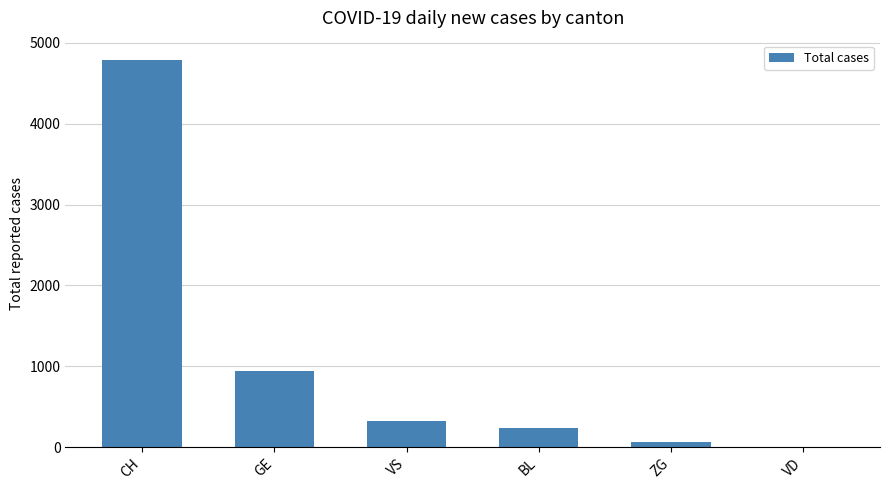

Reading left to right, extract all data points from this chart.

4788	936	322	231	59	0